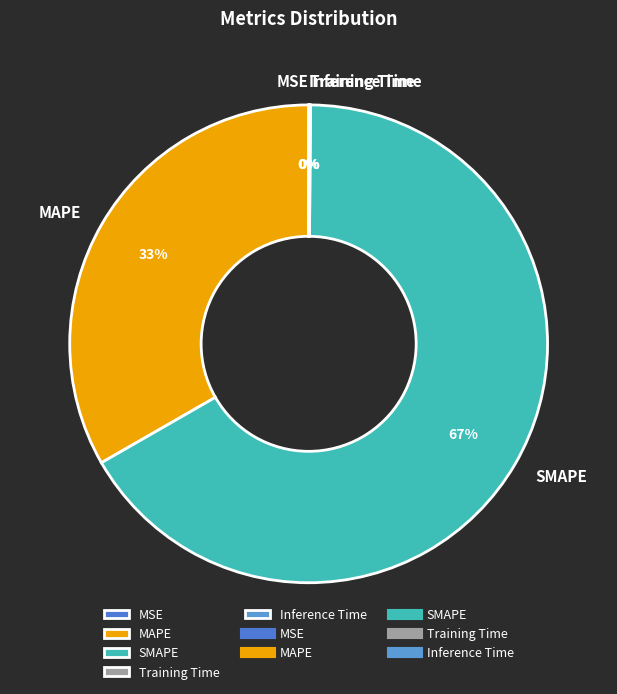

To the nearest percent, what percentage of the pie is SMAPE?

67%